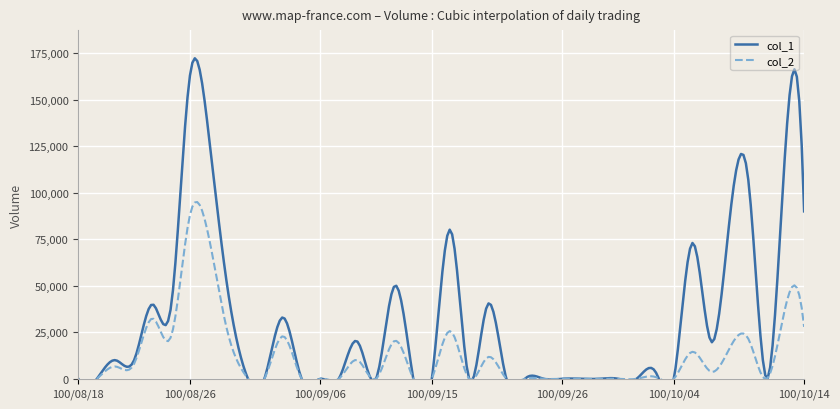

How many data points does each series have?

40